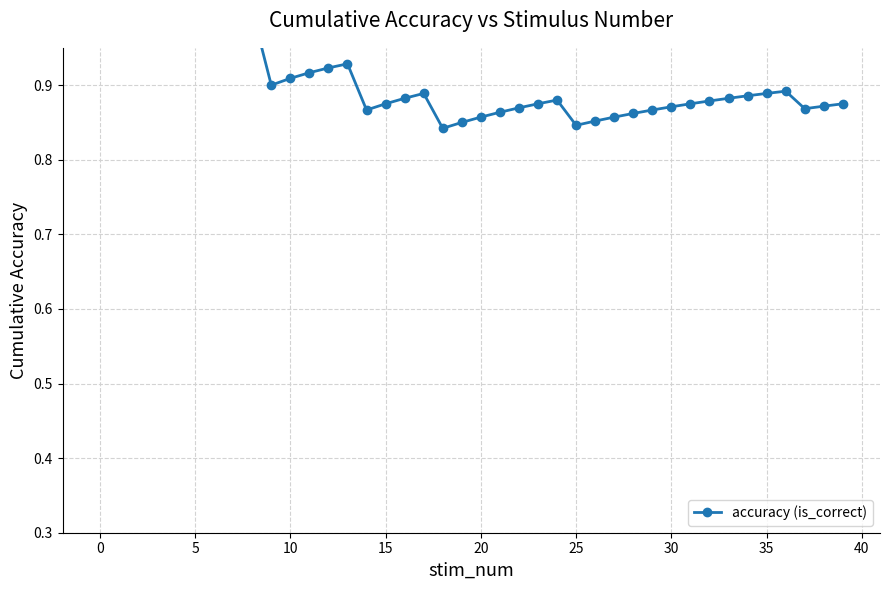

What is the label of the 29th point from the right?

11